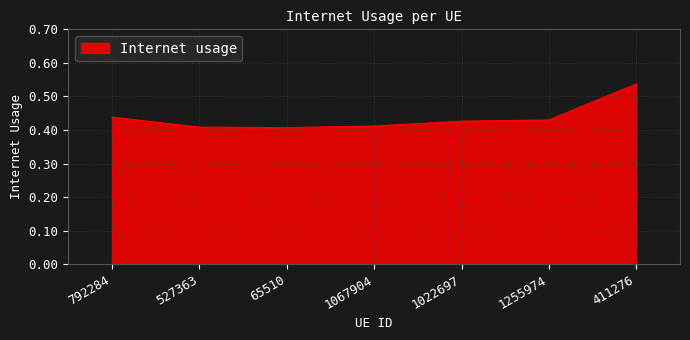

How many lines are shown in the chart?

1